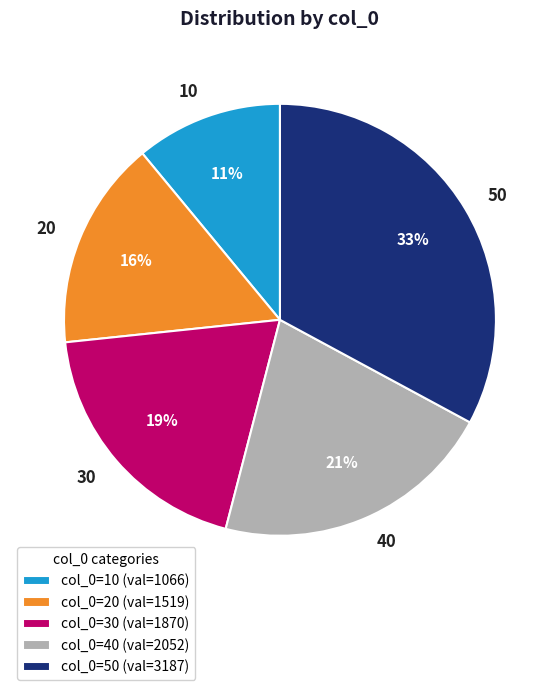

Which category has the biggest portion of the pie?

50